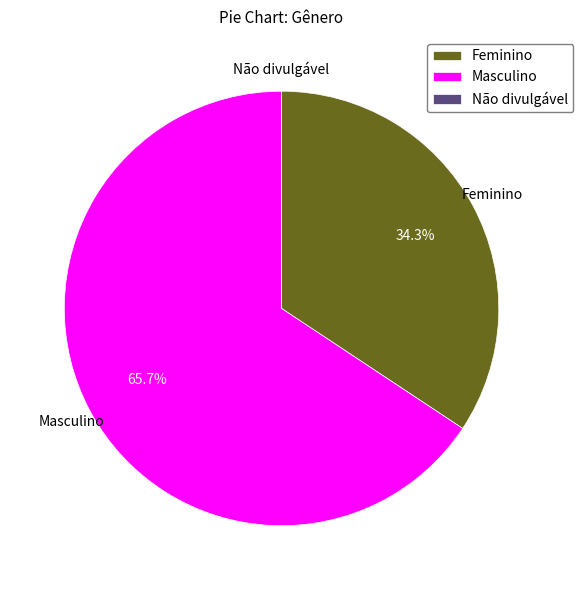

To the nearest percent, what is the combined percentage of Feminino and Masculino?

100%